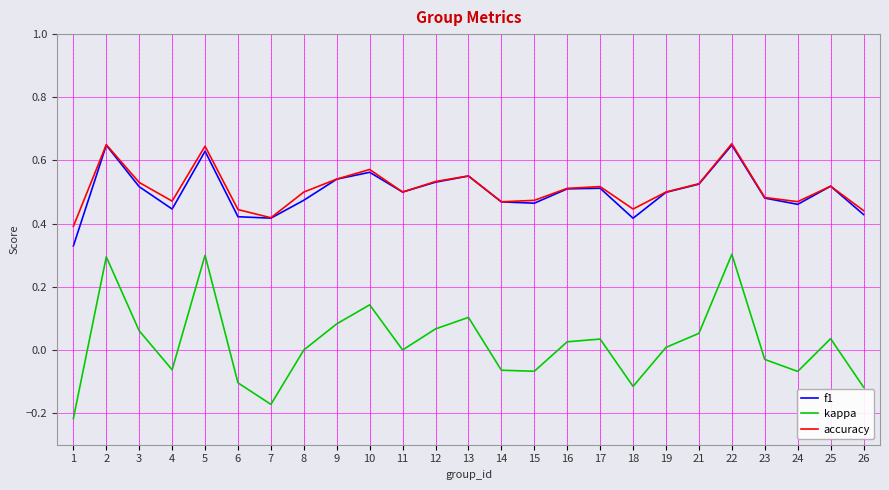

Which series has the widest spread of values?

kappa